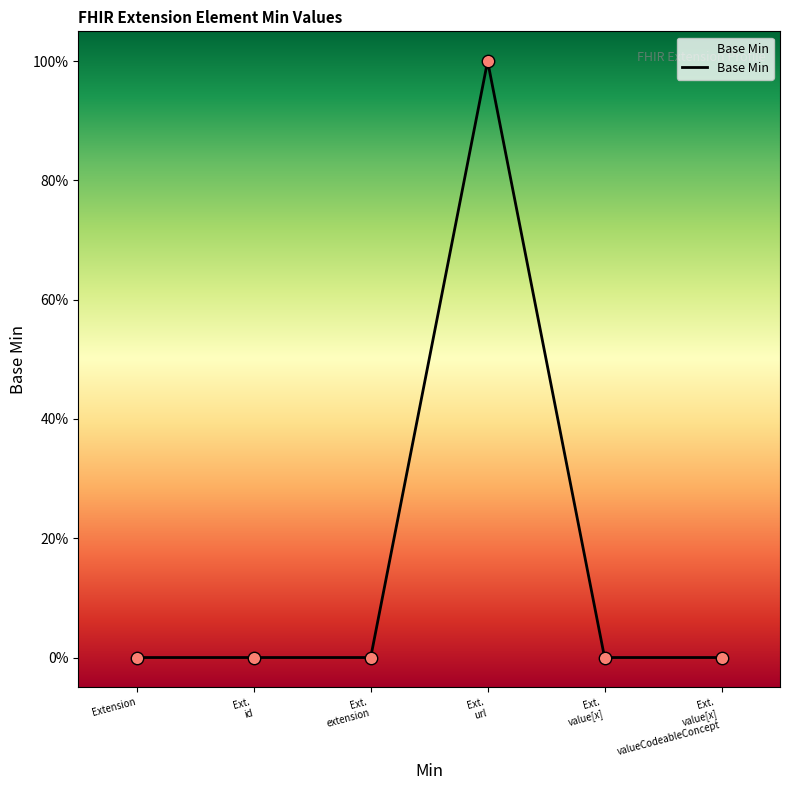

Which has a higher value, Ext. id or Extension?

Ext. id